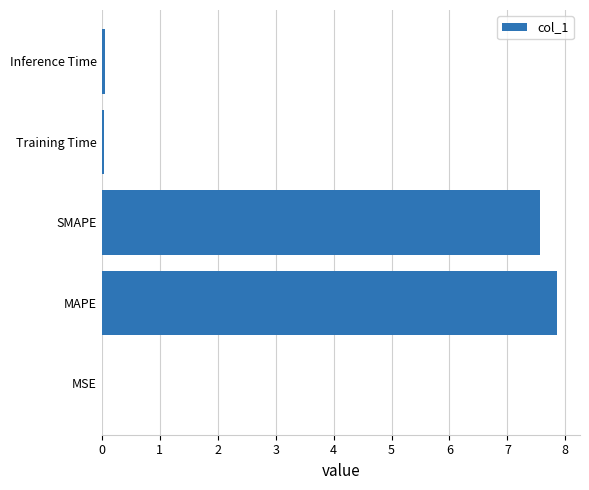

How many categories are shown in the chart?

5